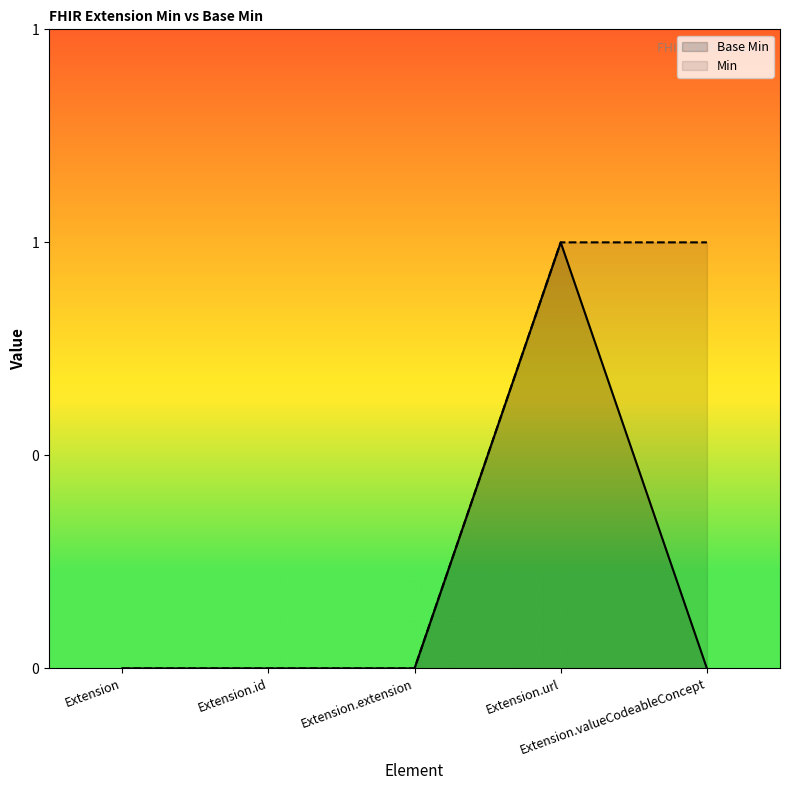

Which series has the largest range (max minus min)?

Base Min